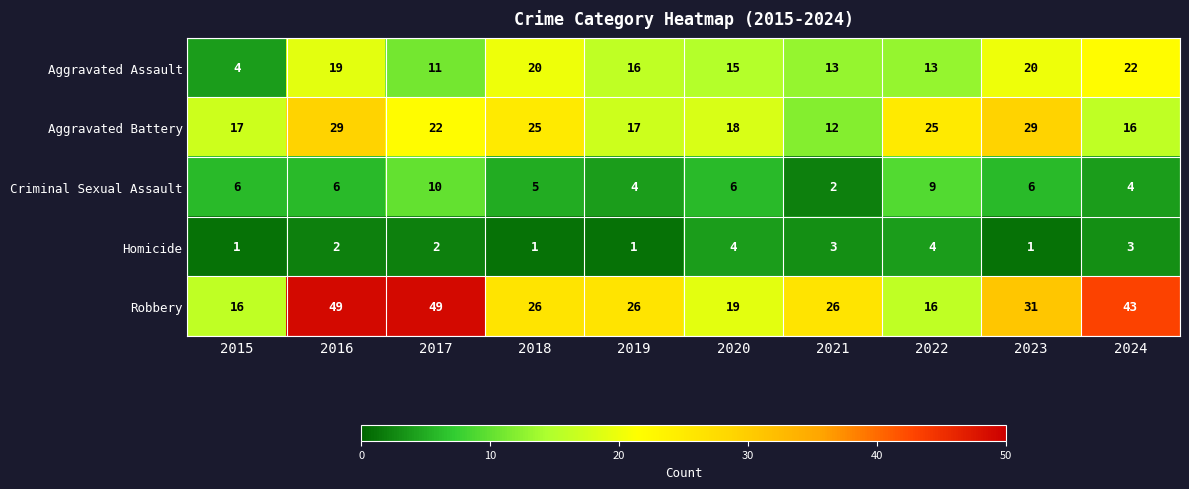

Which series has the largest total across all categories?

Robbery